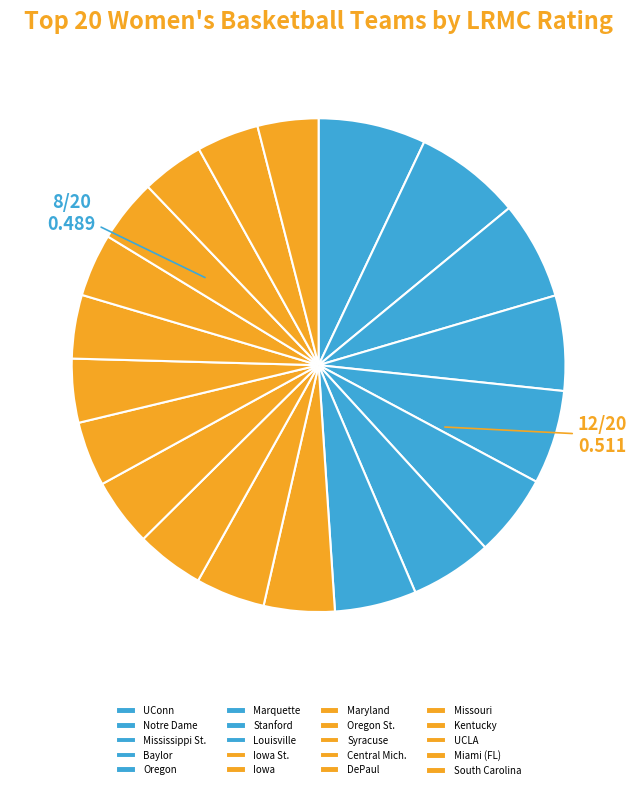

Combined, what portion of the pie is Oregon and Stanford?

11.5%